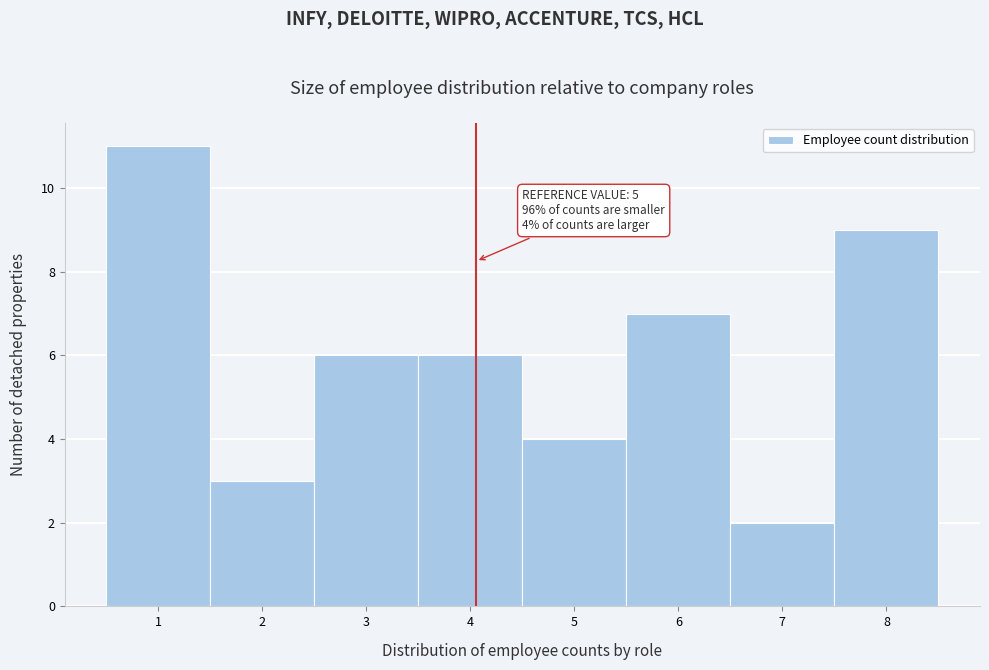

Reading left to right, transcribe all the data shown in this chart.

11	3	6	6	4	7	2	9